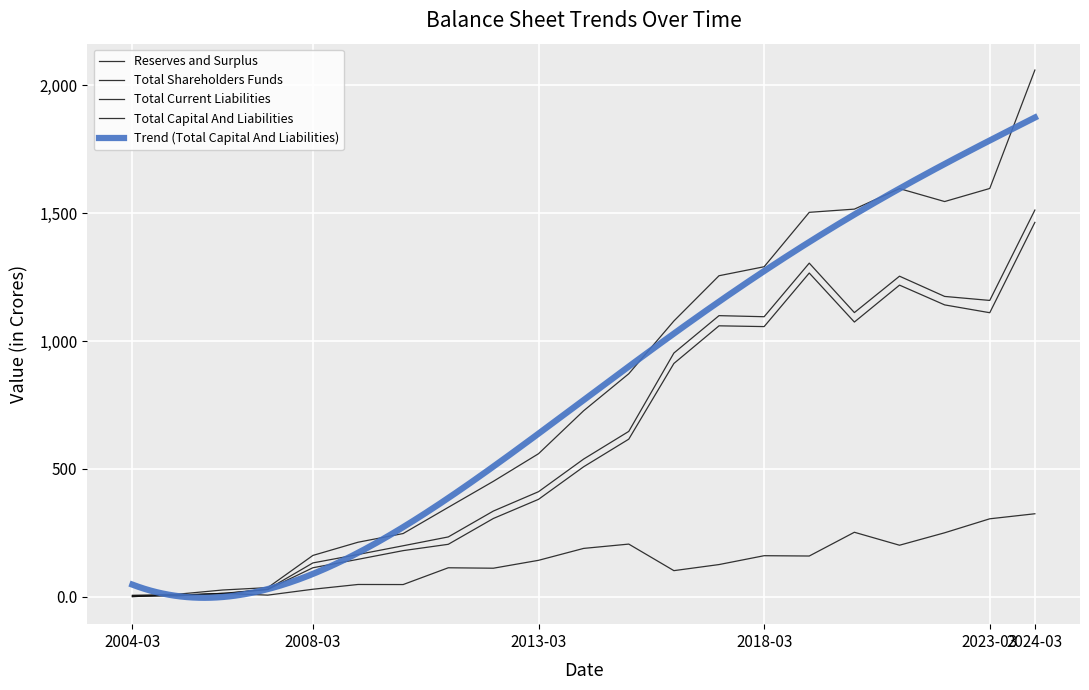

Between 2007-03-31 and 2019-03-31, which is larger?

2019-03-31